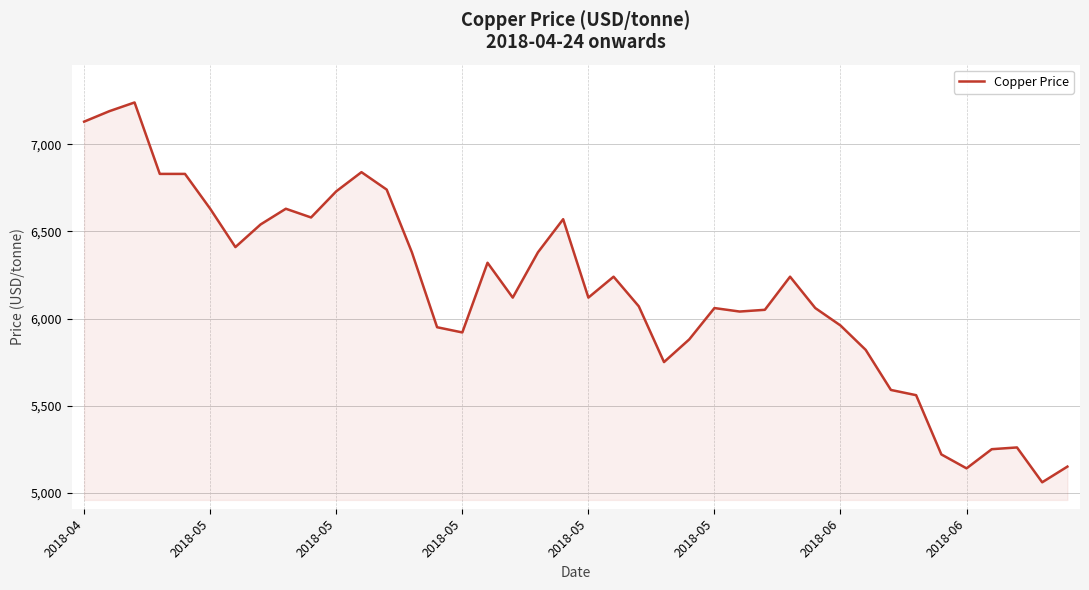

What is the smallest value displayed?

5060